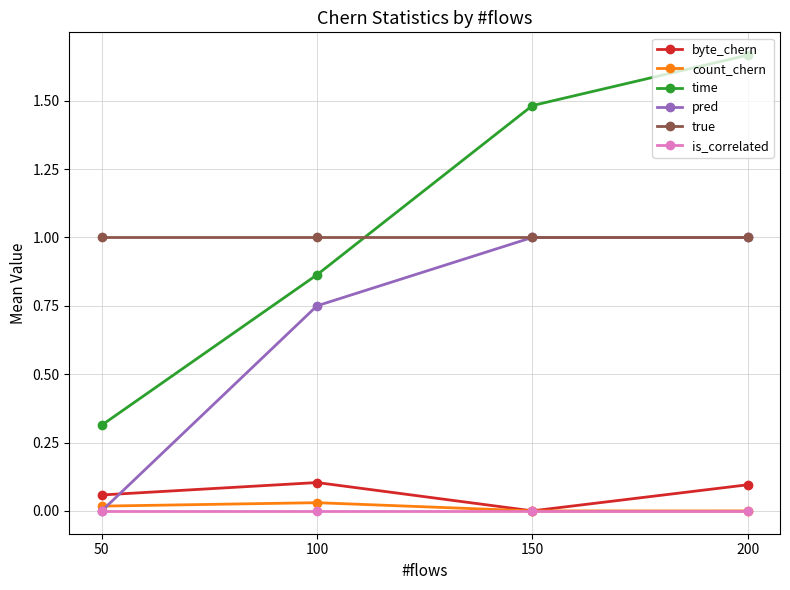

The byte_chern series shows 0.0 at 200. True or false?

False